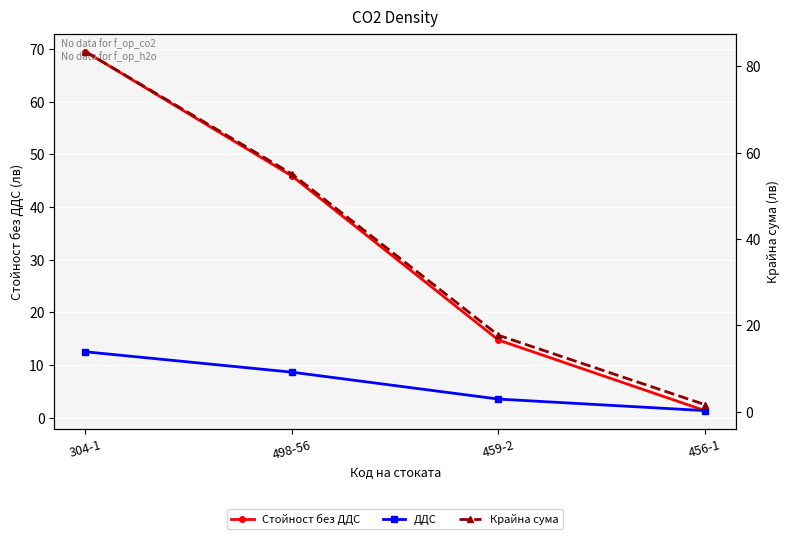

Is it true that Крайна сума equals 6.8 at 459-2?

False